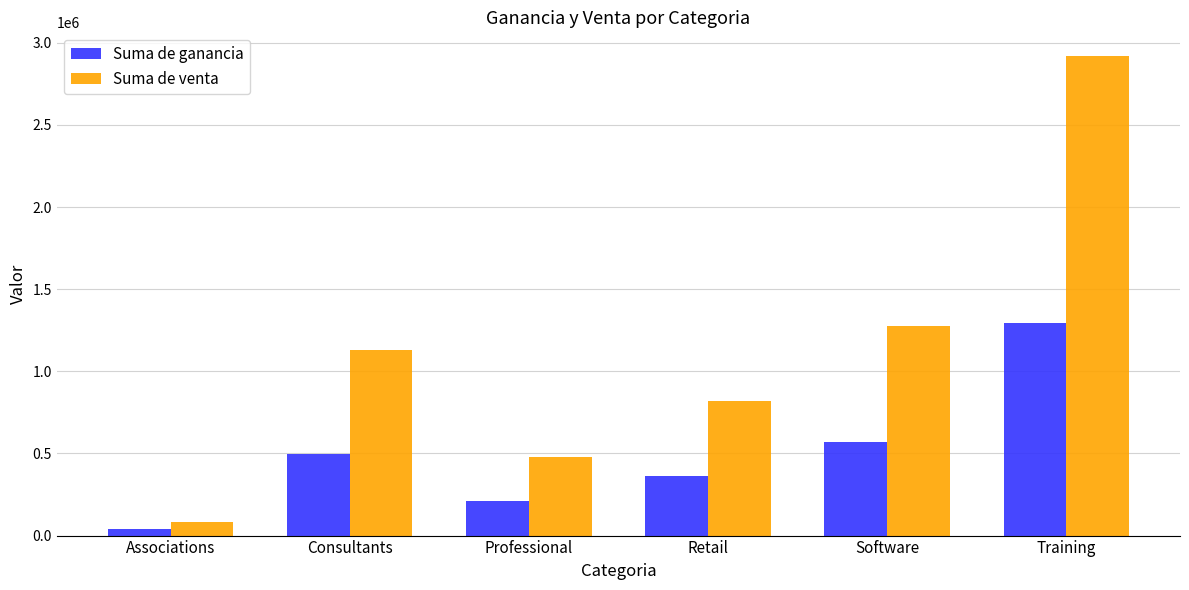

At which label is Suma de ganancia closest to 666807?

Software